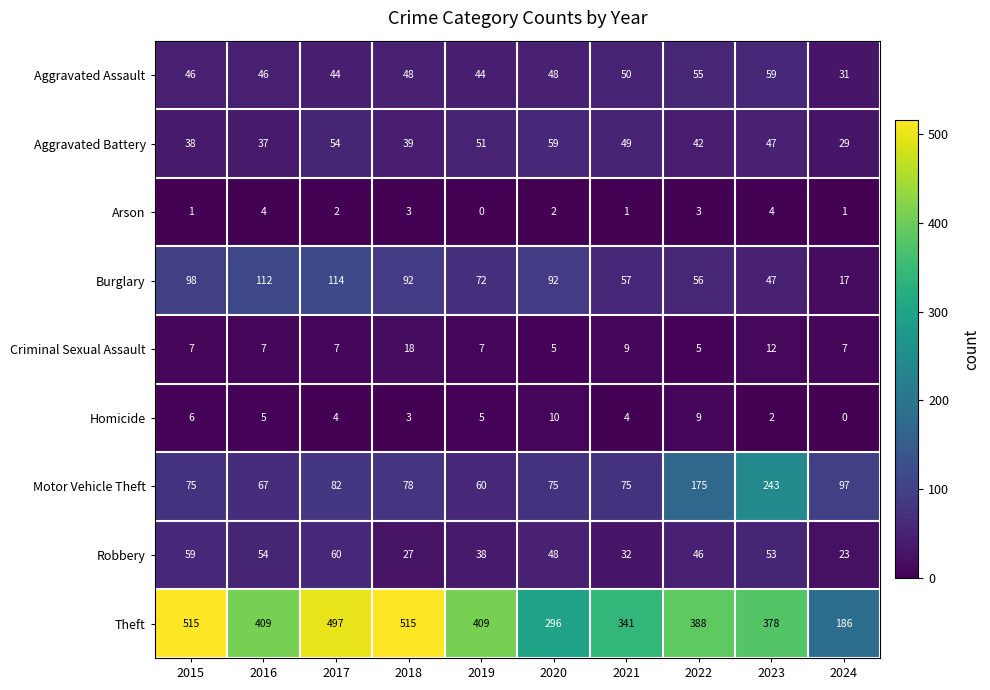

Is it true that Aggravated Assault equals 46 at 2016?

True